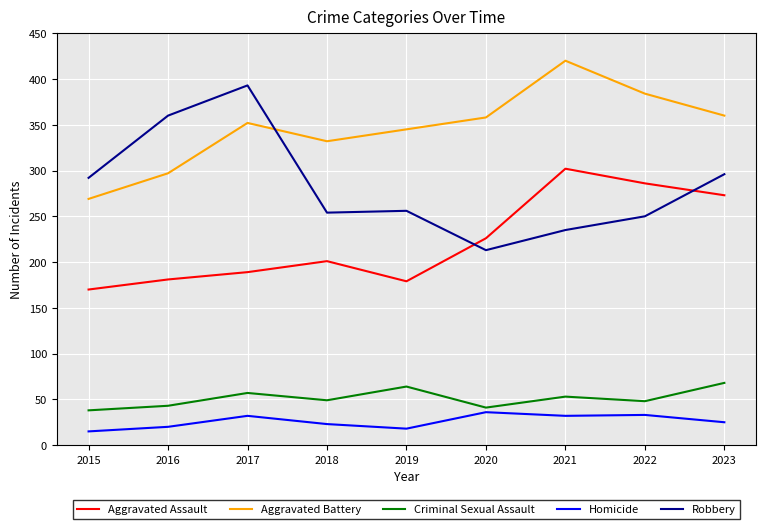

What is the difference between the Robbery values at 2019 and 2021?

21